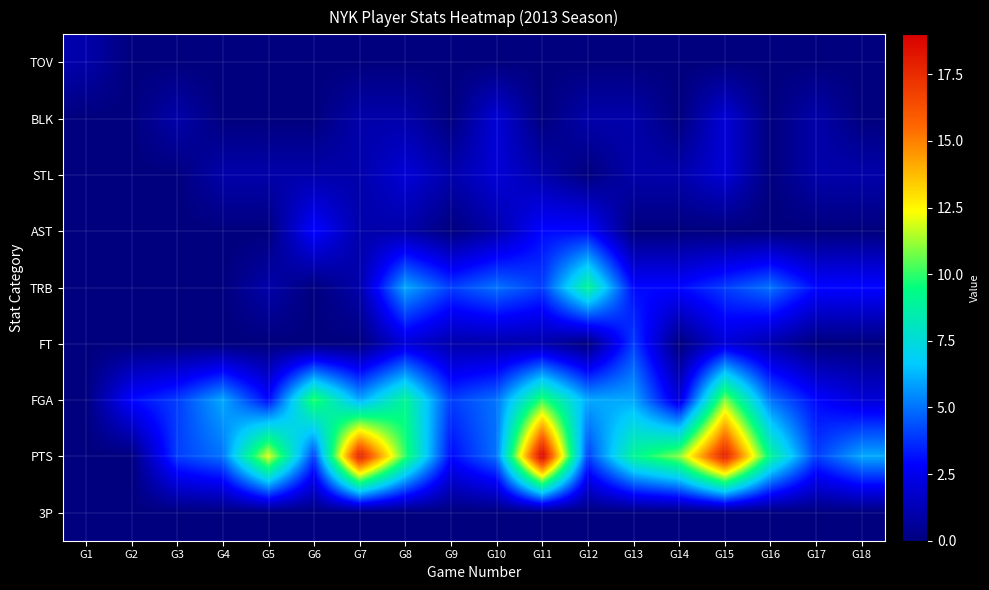

What is the difference between the highest and lowest values at G7?

18